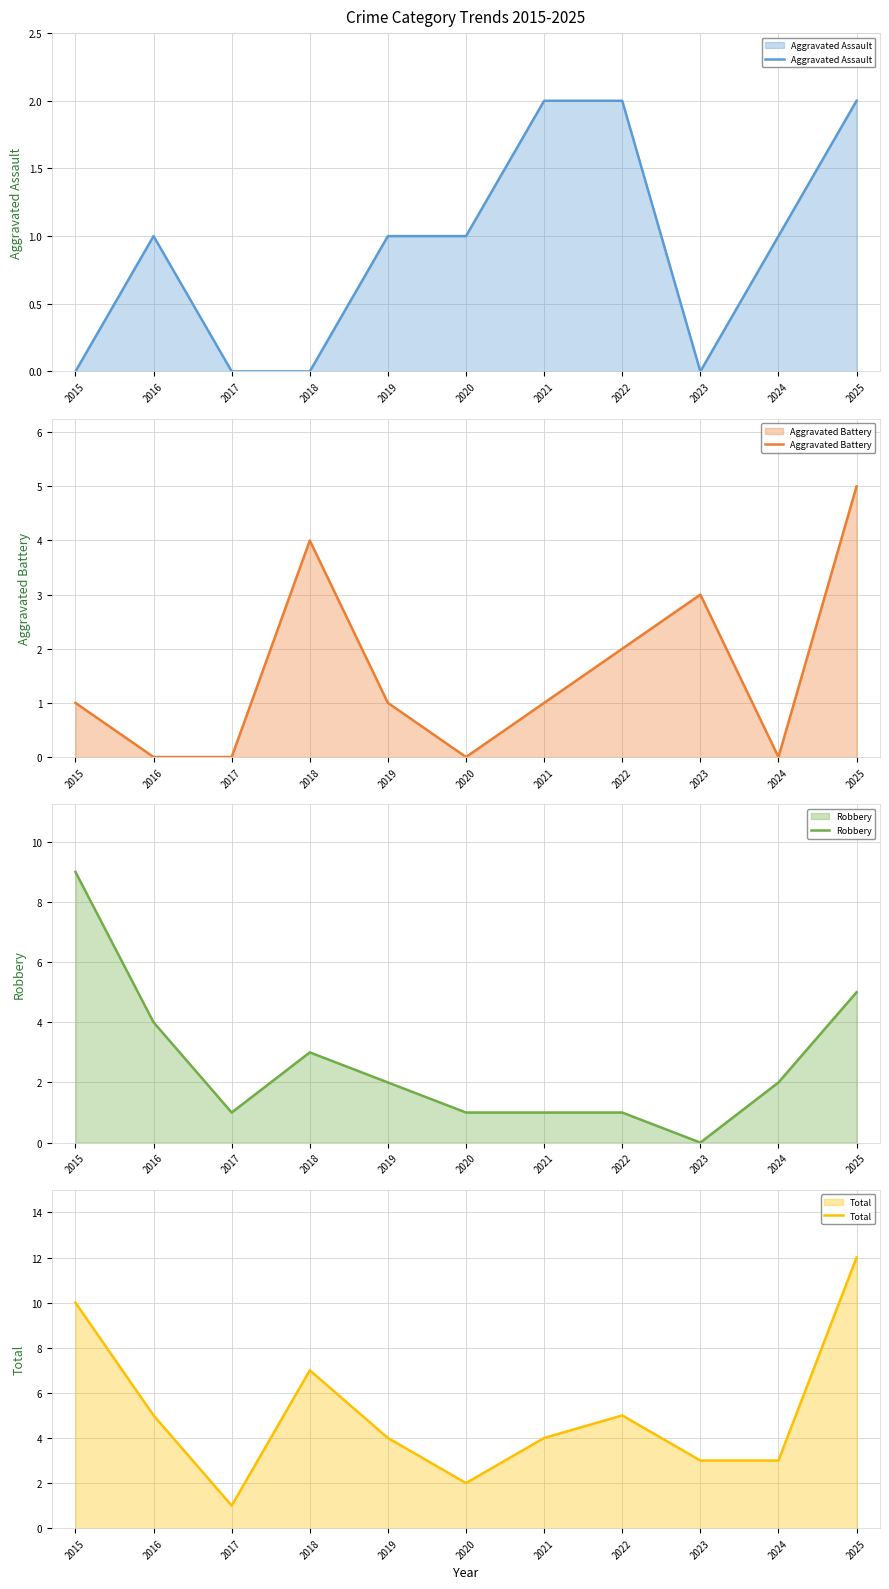

What are all the series names shown in the legend?

Aggravated Assault, Aggravated Battery, Robbery, Total